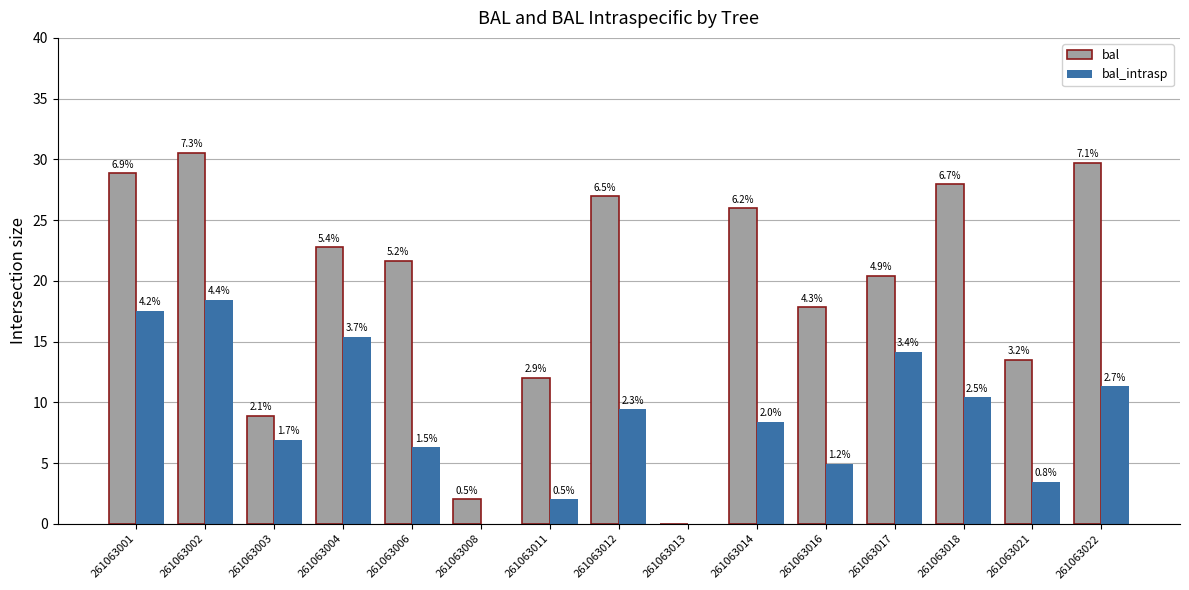

Where does the bal_intrasp series first go above 8?

261063001